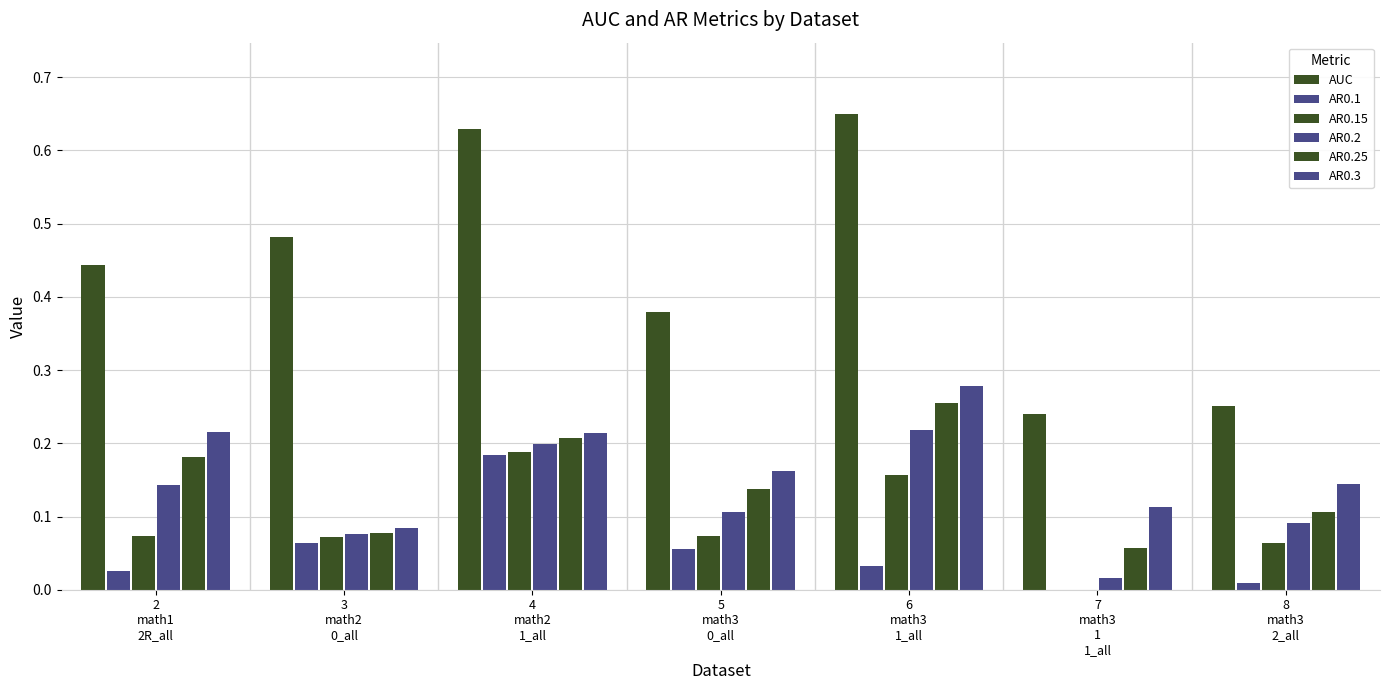

How many distinct data groups are displayed?

6